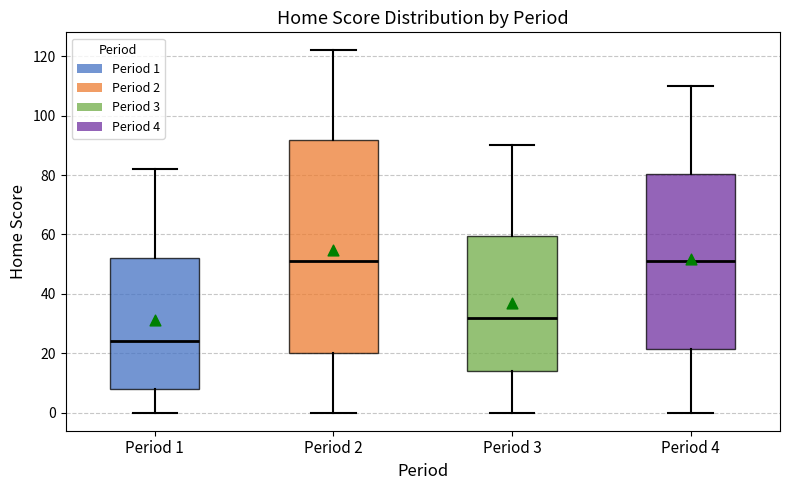

Which box's median line is the lowest?

Period 1